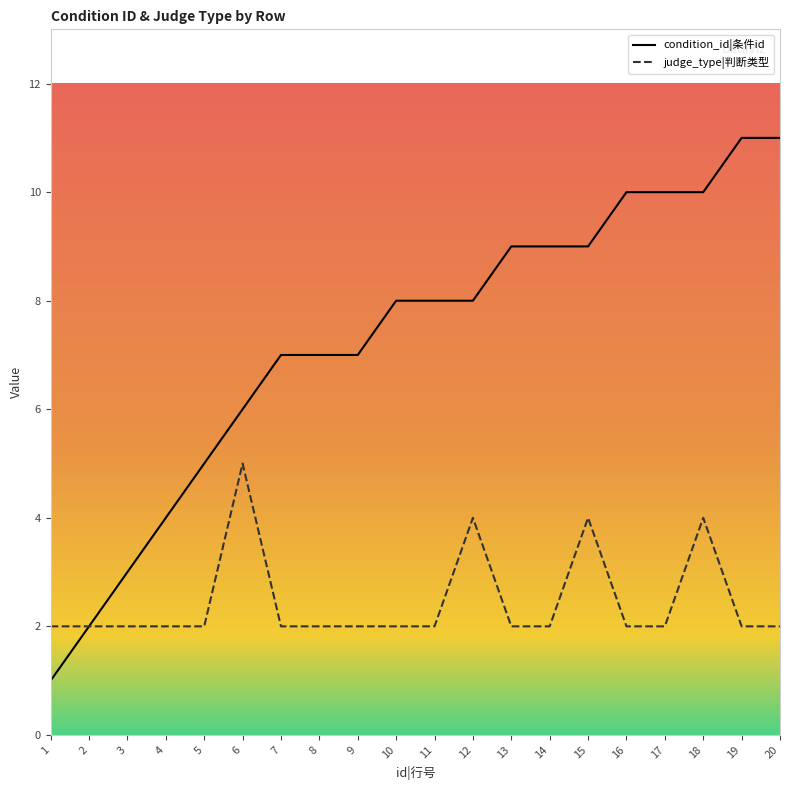

Which category has the lowest value in the condition_id series?

1